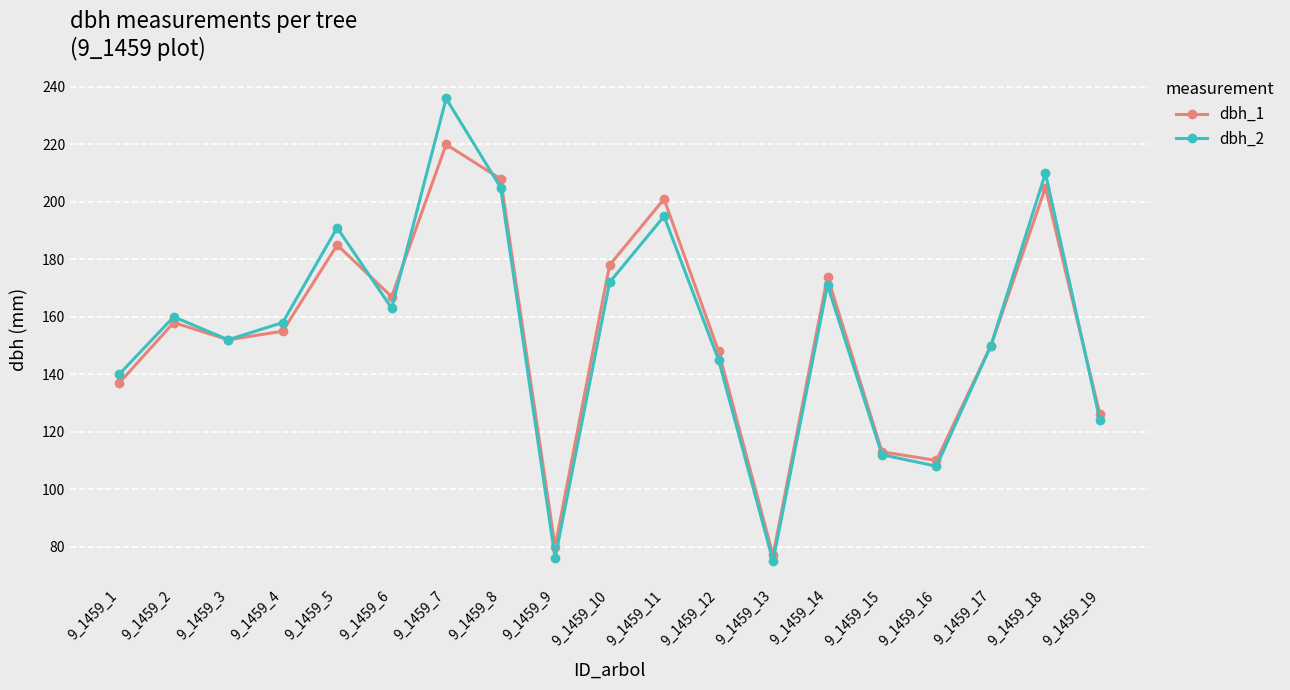

In dbh_1, how many points are lower than both neighbors (excluding endpoints)?

5